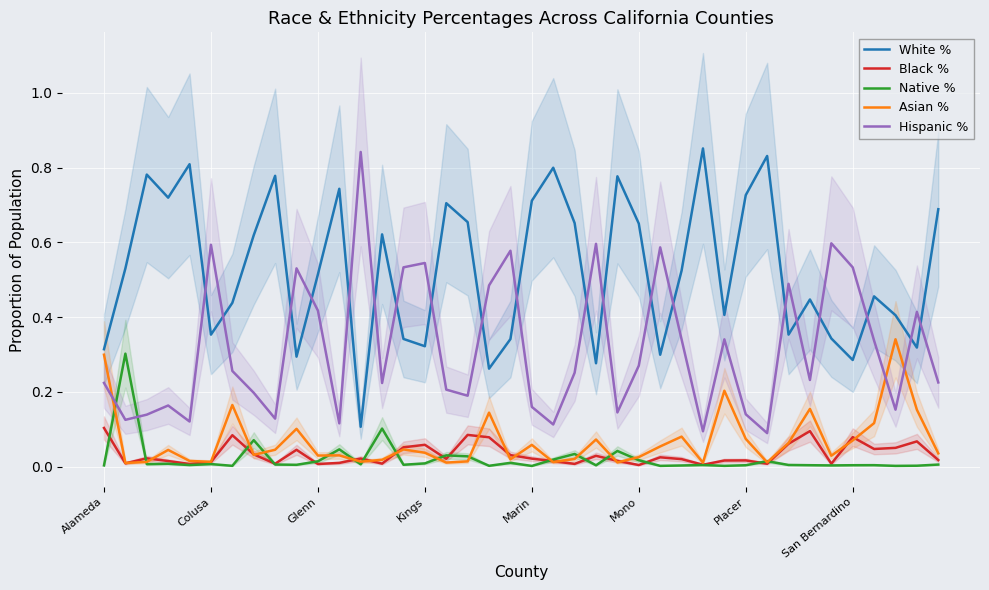

The value of White % at Alameda is 0.1. True or false?

False